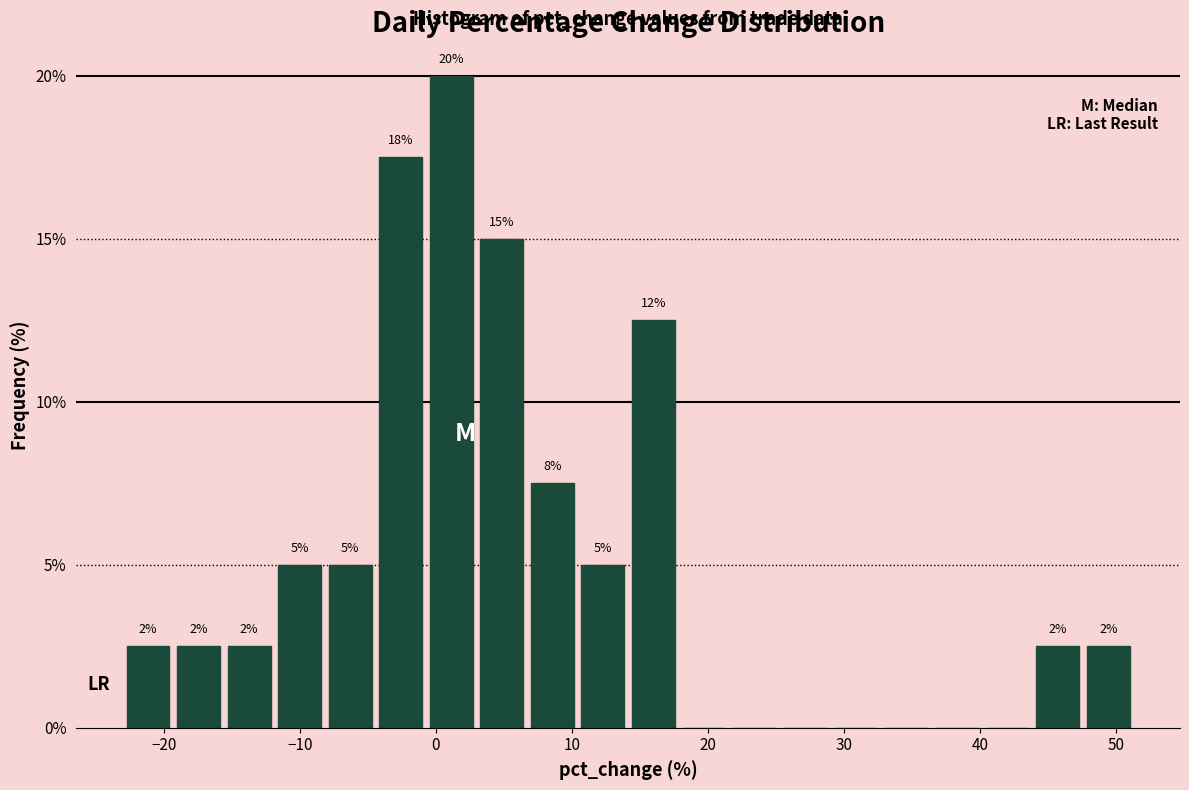

Around what value on the x-axis is the tallest bar? Give the approximate position of its centre, as read against the axis.

1